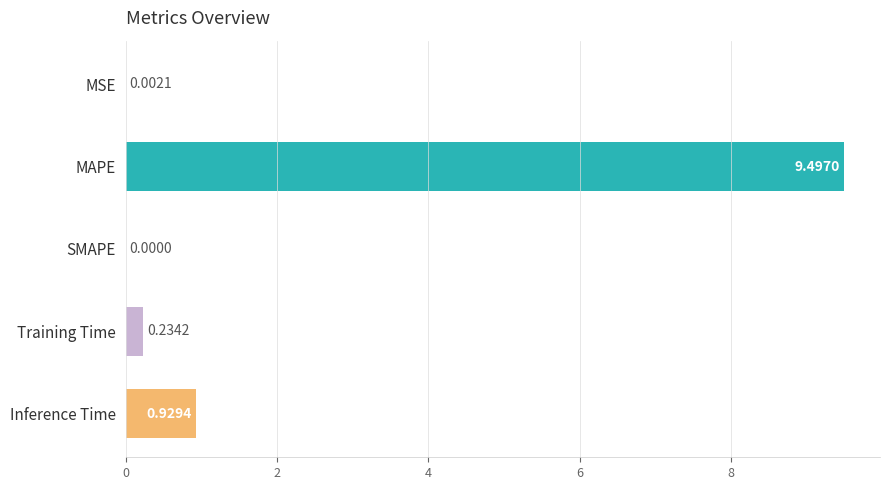

What is the sum of all values?

10.7